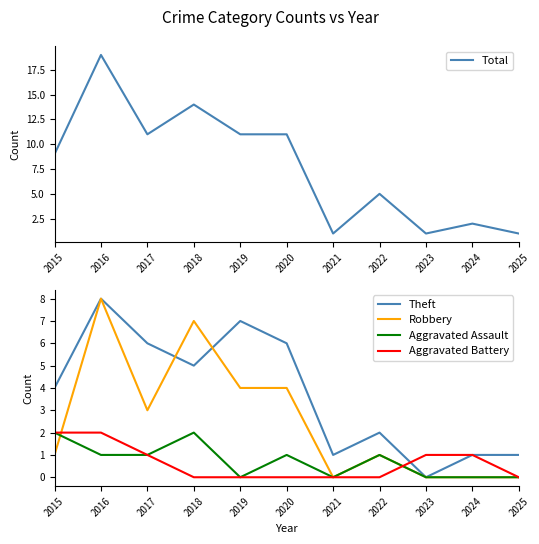

Which has a higher value, 2019 or 2025?

2019